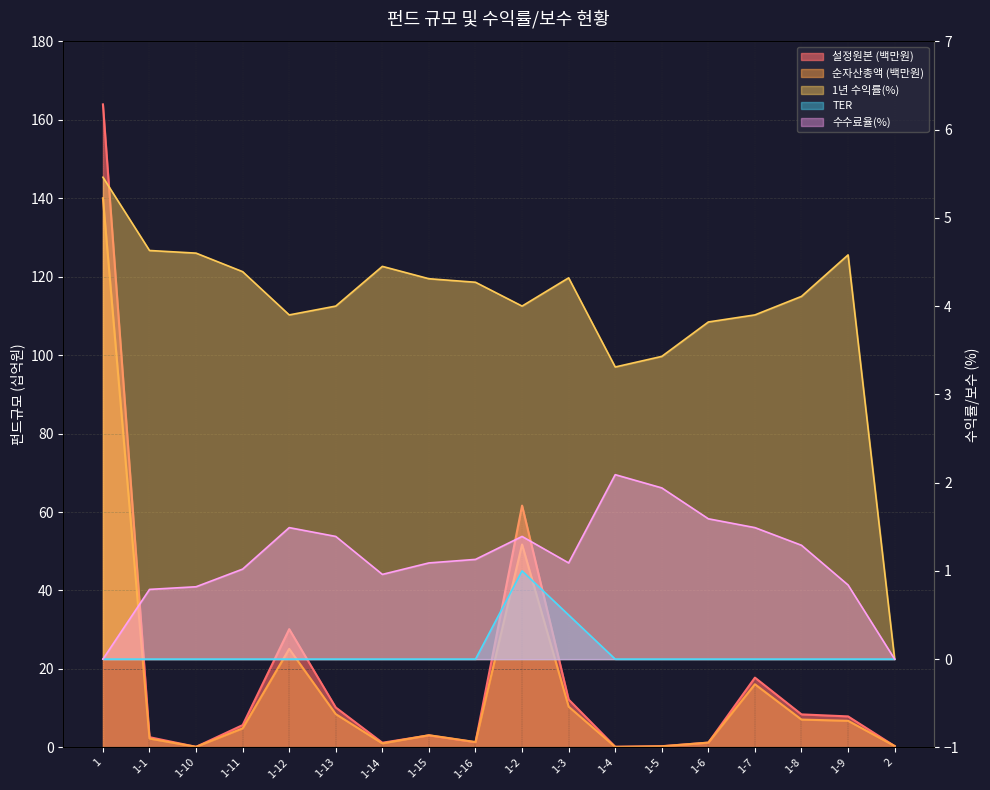

At which label does 설정원본 first exceed 5?

1